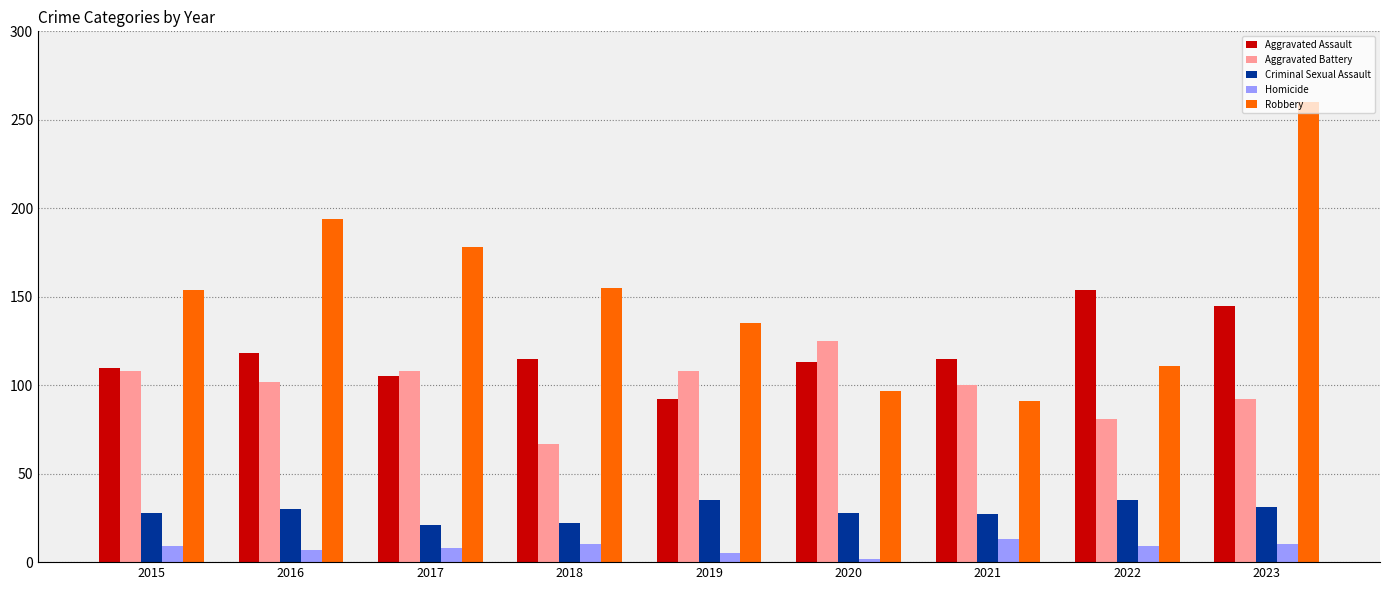

What is the spread (max minus min) of values at 2017?

170